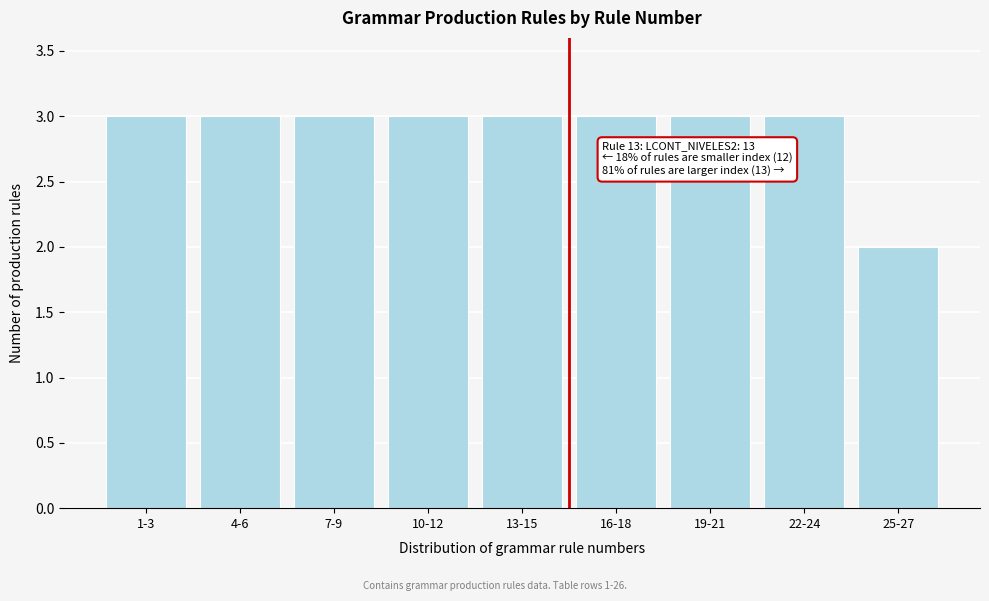

Reading left to right, what are all the values shown in this chart?

1-3=3	4-6=3	7-9=3	10-12=3	13-15=3	16-18=3	19-21=3	22-24=3	25-27=2